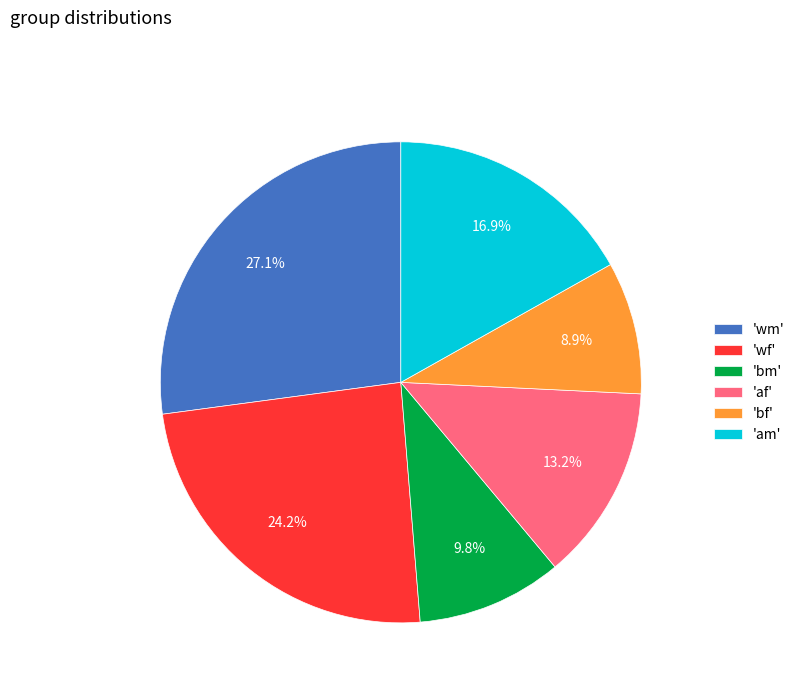

To the nearest percent, what is the difference between the largest and smallest slice percentages?

18%